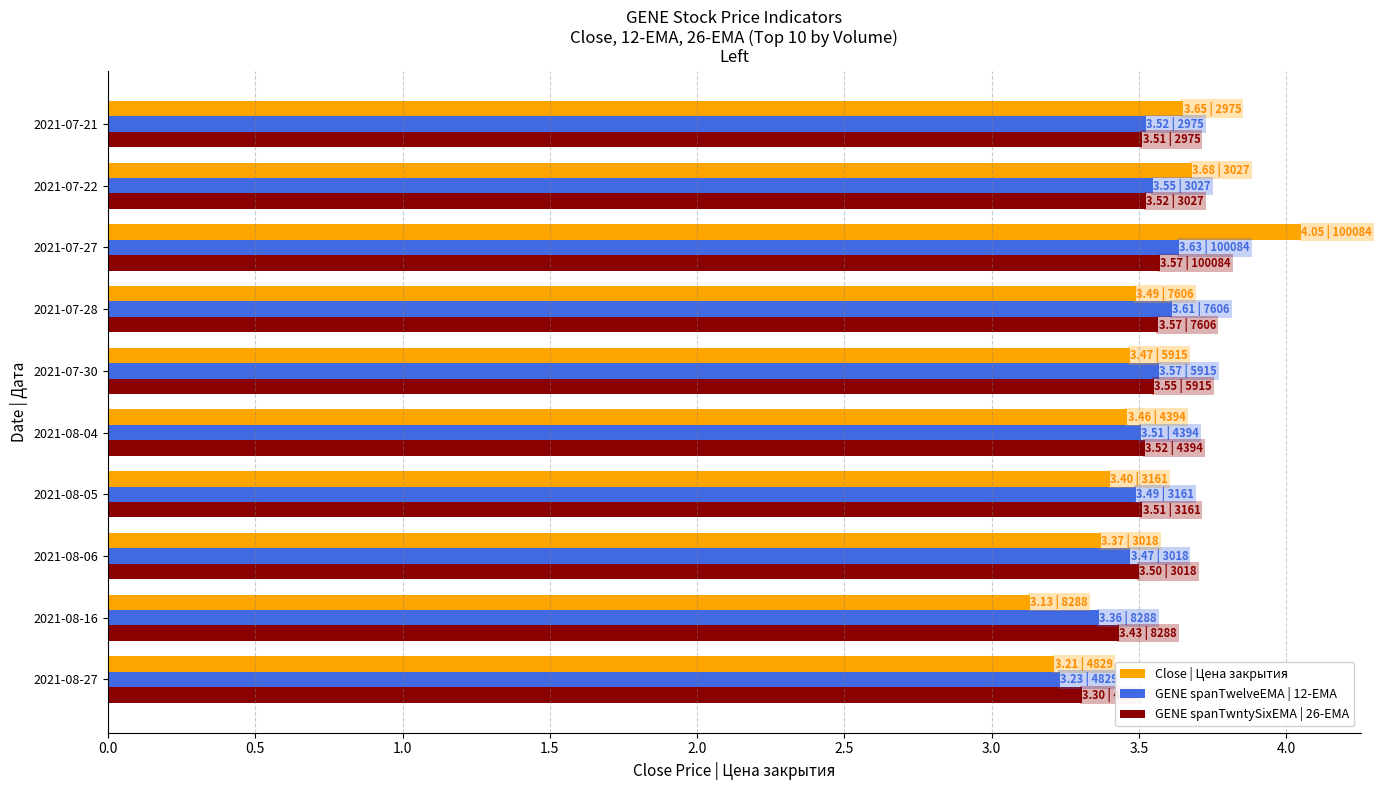

True or false: GENE spanTwelveEMA | 12-EMA has a value of 3.4 at 2021-08-16.

True